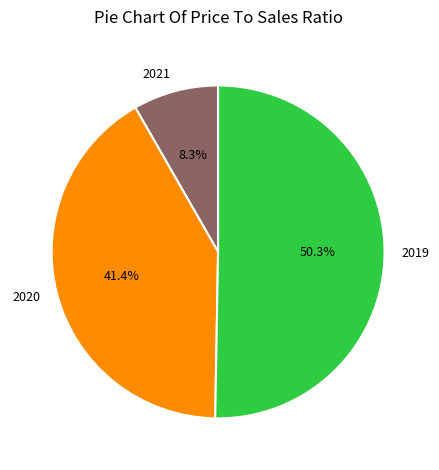

True or false: 2021 accounts for 1% of the total.

False